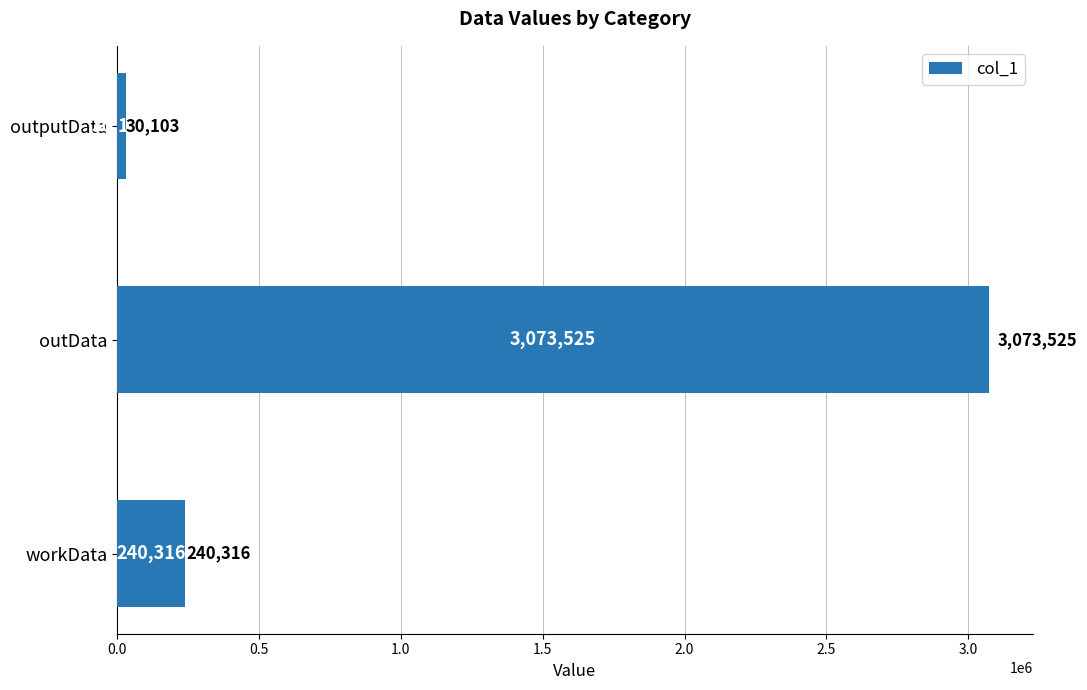

What value does the data have at outputData, to the nearest 100?

30100